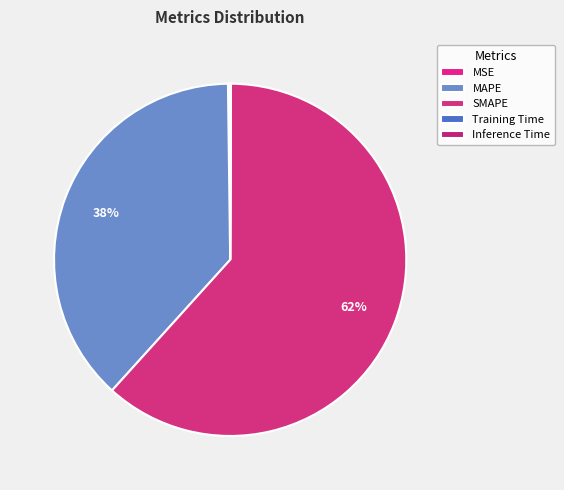

To the nearest percent, what percentage of the pie is MAPE?

38%